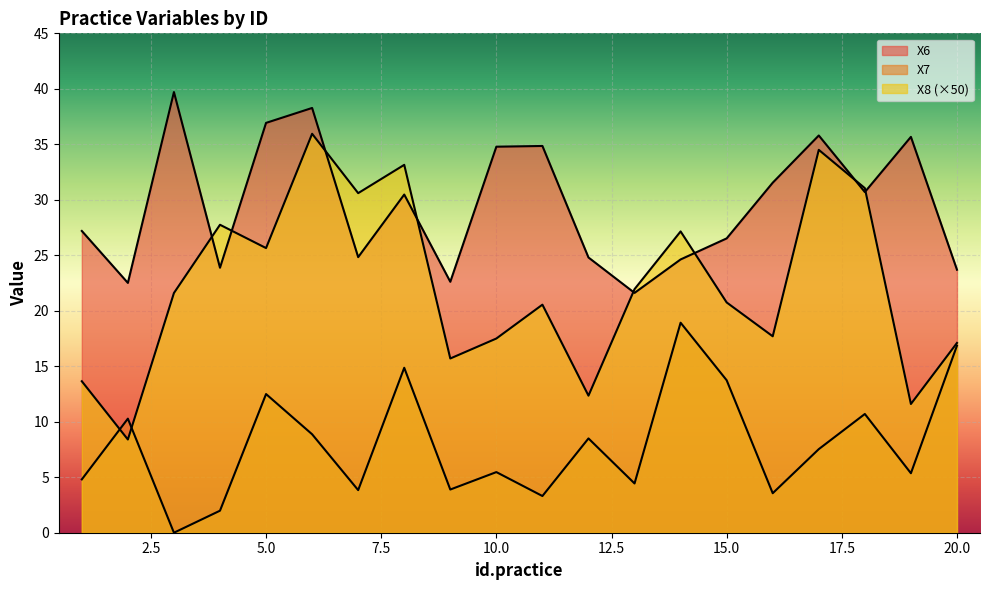

Rank the series at 3 from highest to lowest value.

X6, X8, X7